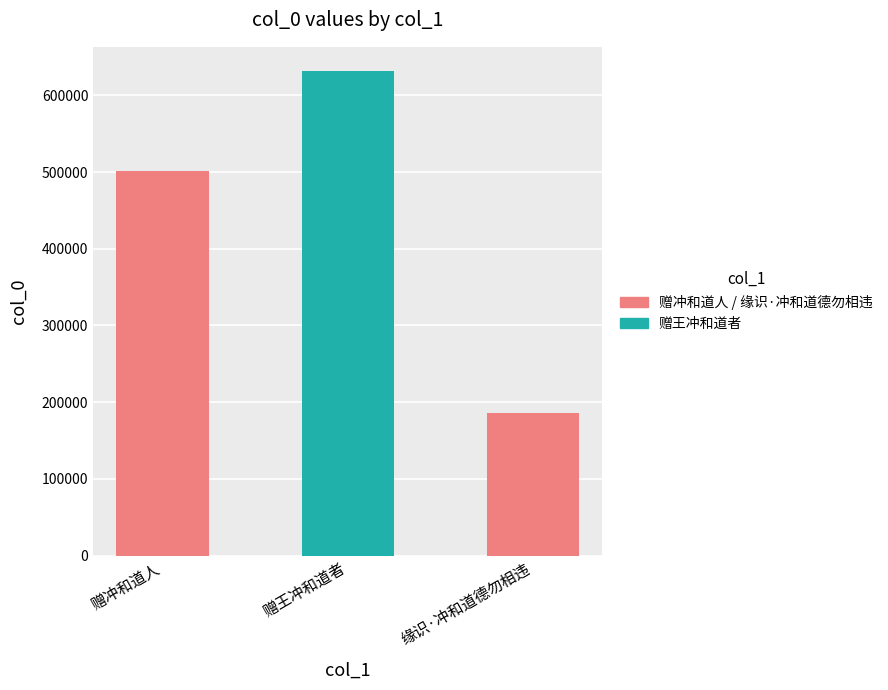

How many values are between 186245 and 631584?

3